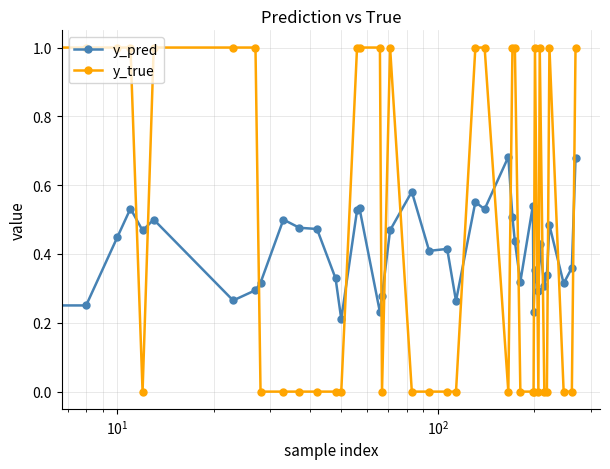

What is the difference between the maximum and second lowest values in the y_true series?

1.0